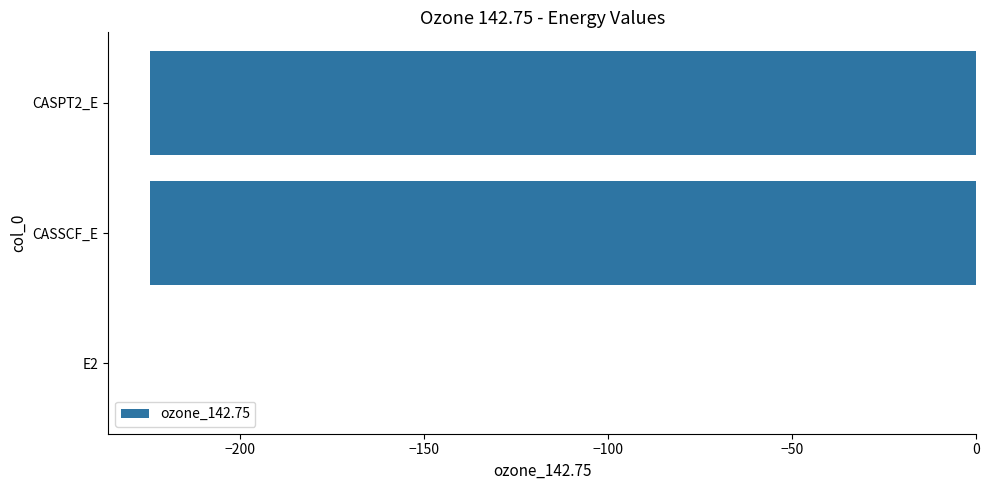

Which label corresponds to the largest value in the chart?

E2